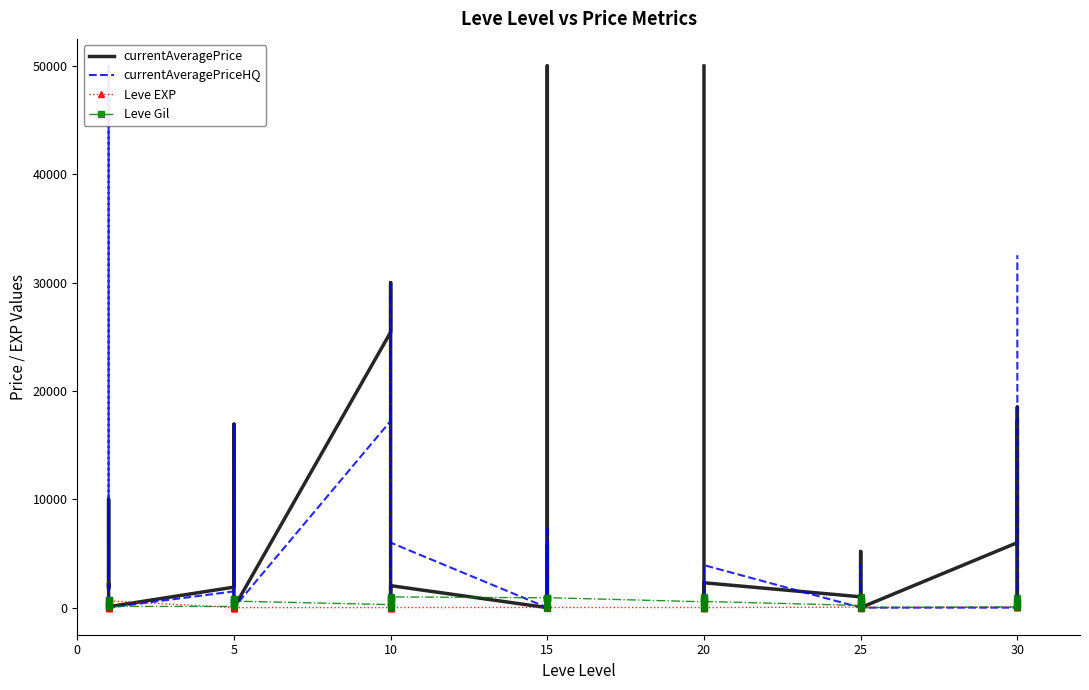

List the series in order of their peak value, highest first.

currentAveragePrice, currentAveragePriceHQ, Leve Gil, Leve EXP